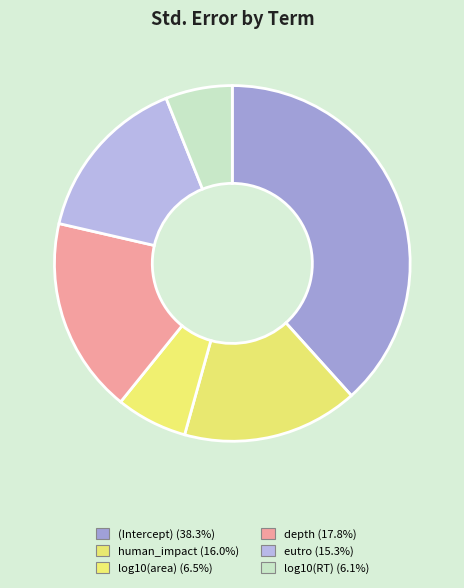

What is the largest slice in the pie chart?

(Intercept)